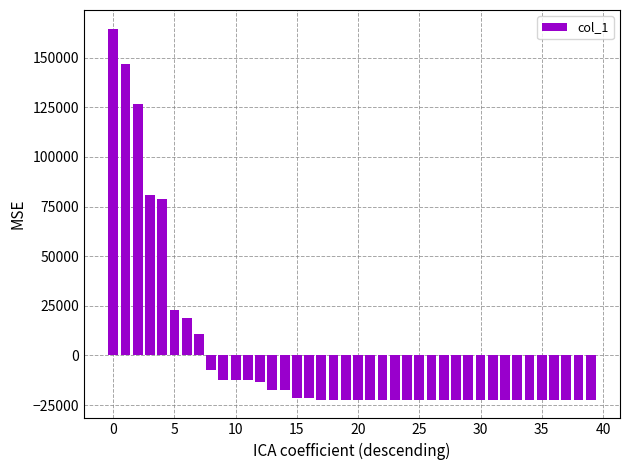

What is the greatest value displayed?

164650